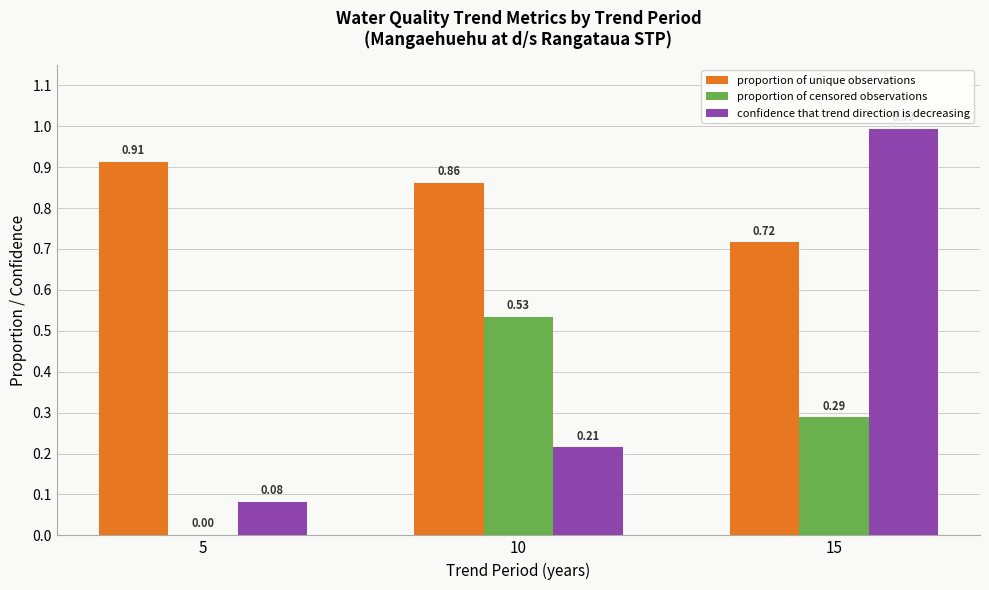

What is the sum of the proportion of censored observations values at 15 and 10?

0.8